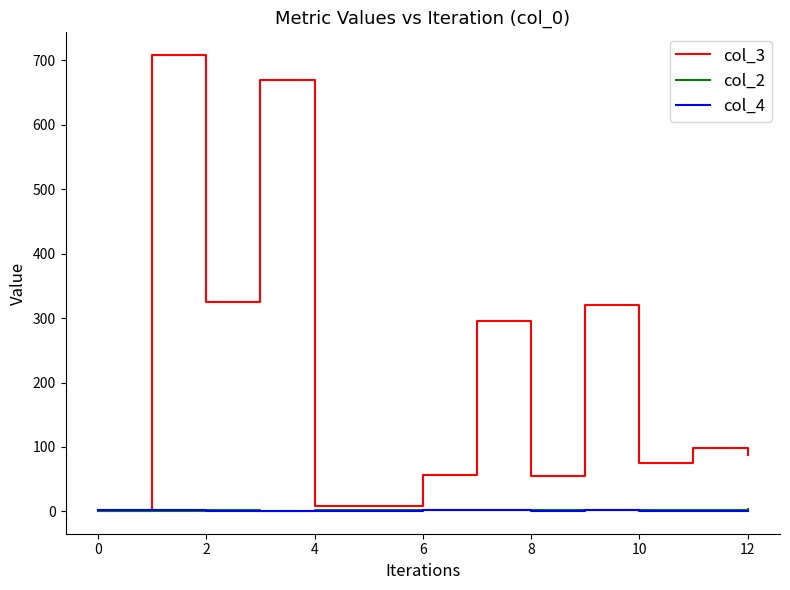

Which series has the largest total across all categories?

col_3